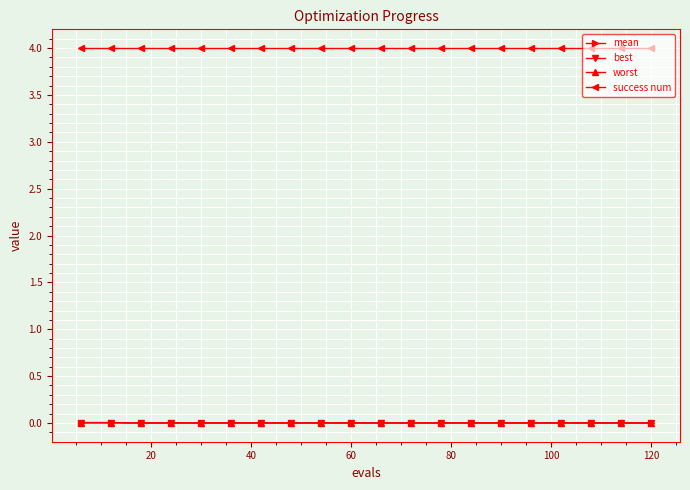

True or false: success num and mean cross at least once.

False